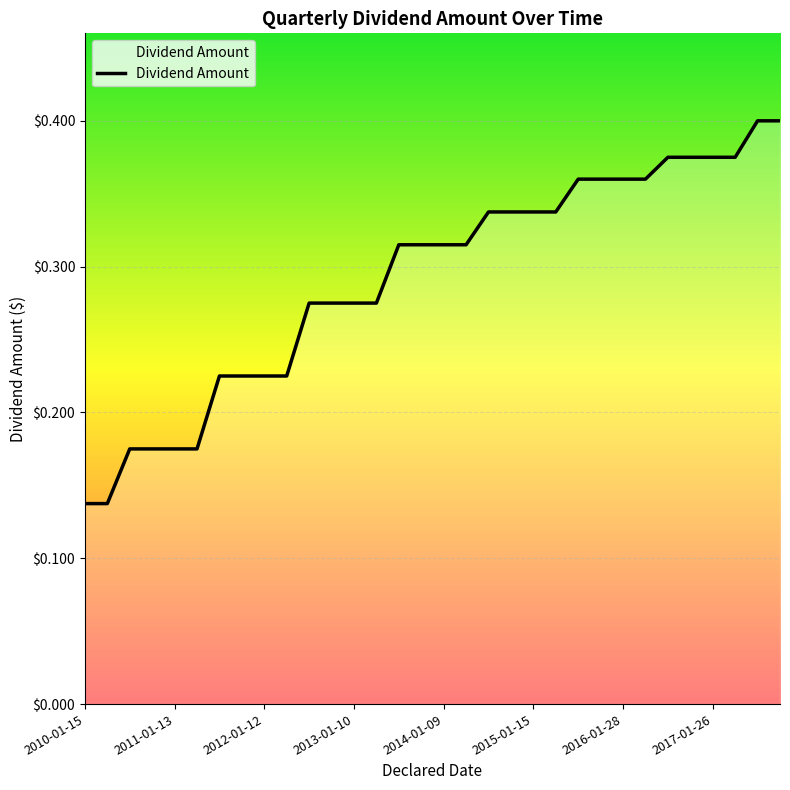

True or false: the data has more than 2 interior local peaks.

False